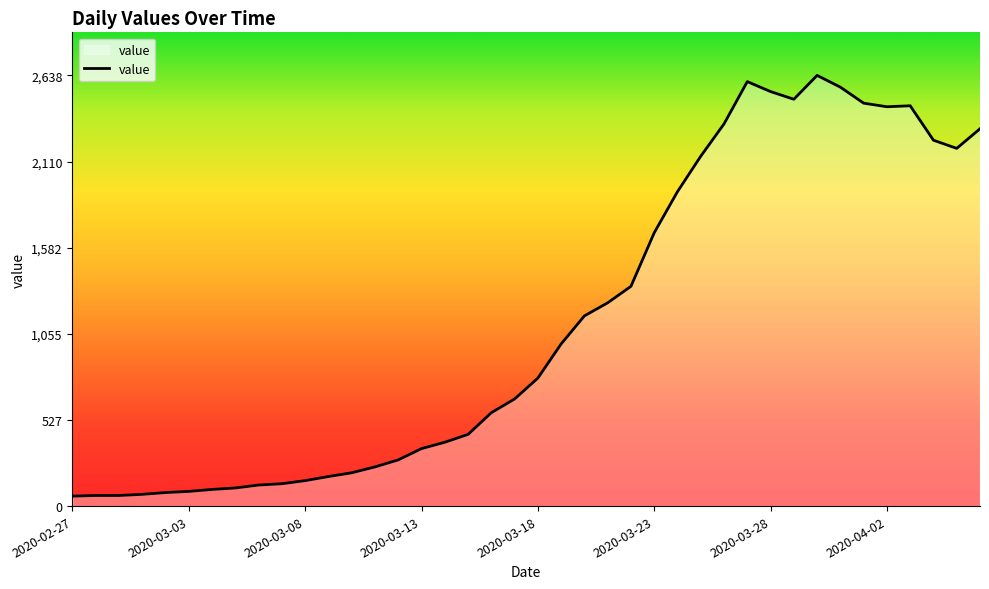

What is the difference between the maximum and minimum values?

2577